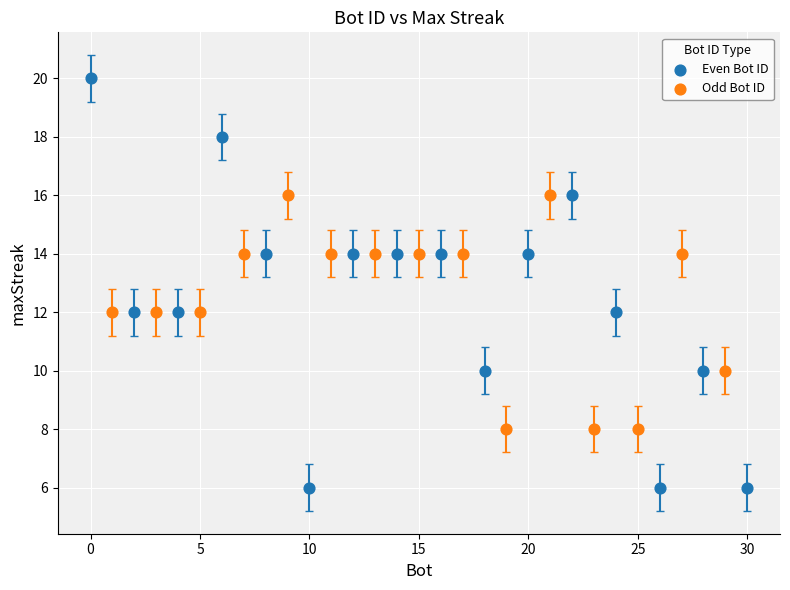

Which series contains the highest Y value?

Even Bot ID